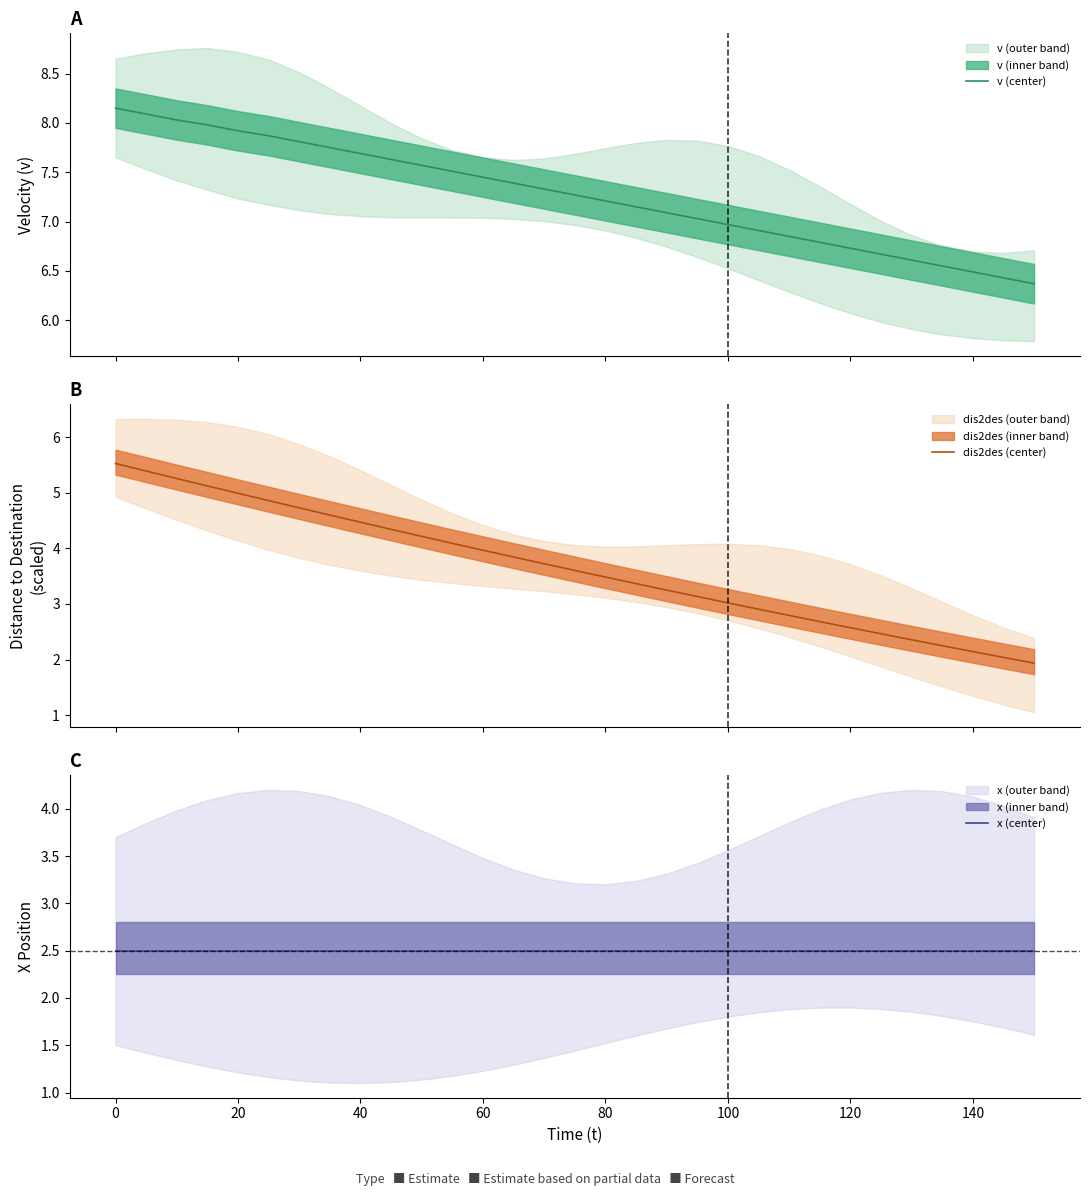

True or false: dis2des (center) and x (center) cross at least once.

True